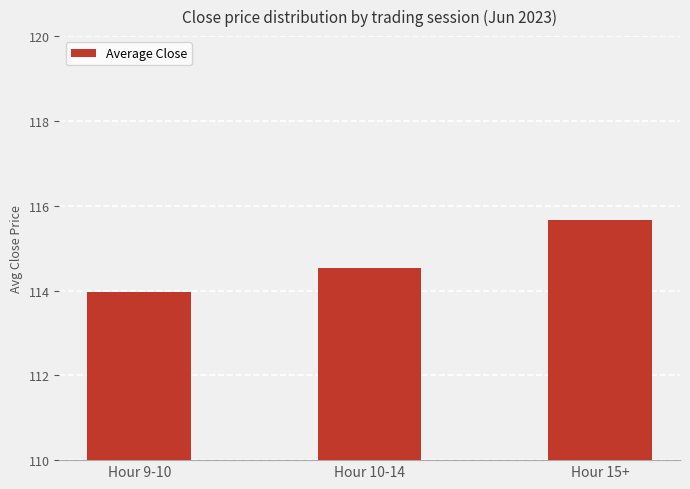

How many categories are shown in the chart?

3